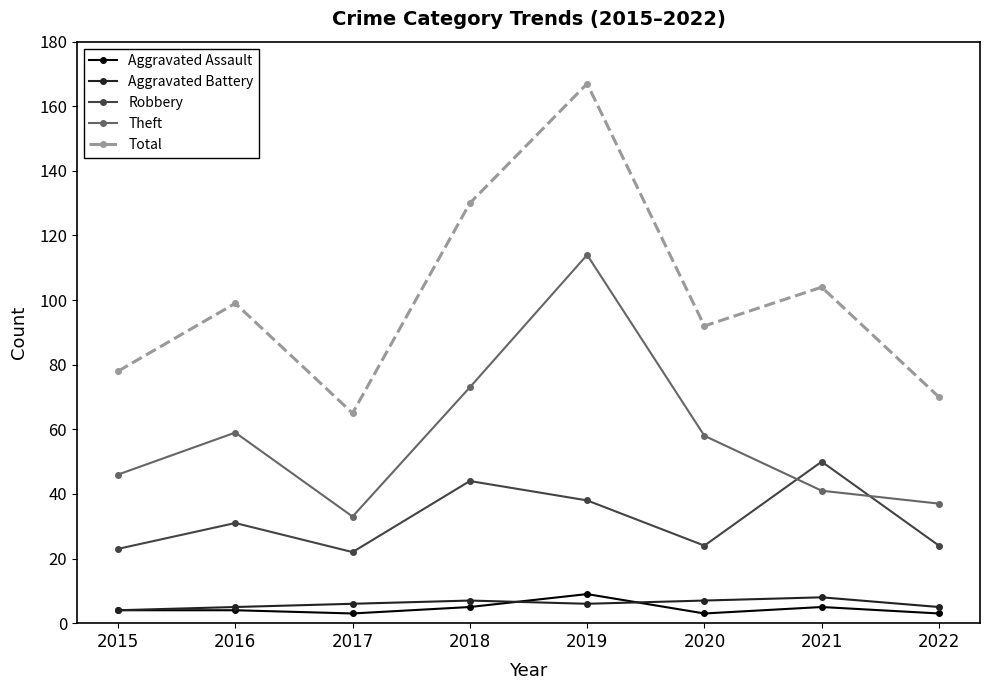

At which category does Robbery reach its first local valley?

2017